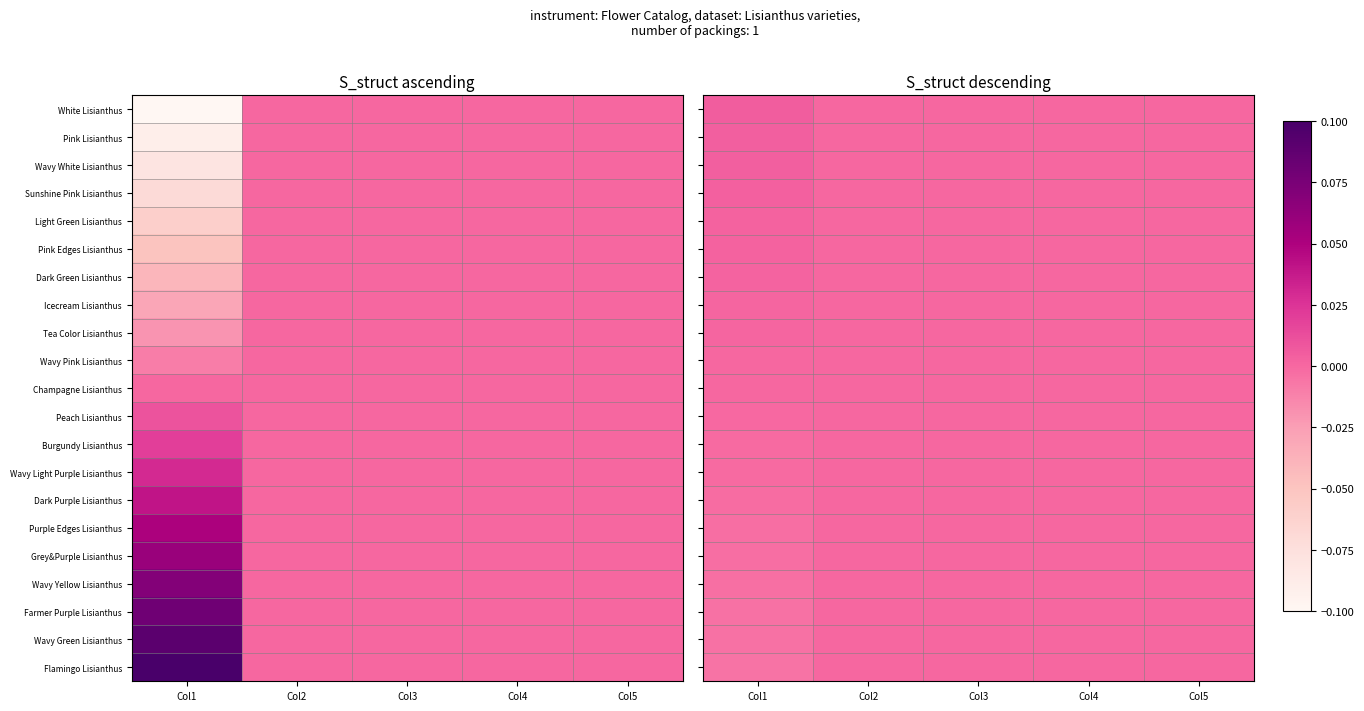

Rank the categories by Farmer Purple Lisianthus value from highest to lowest.

Col2, Col3, Col4, Col5, Col1